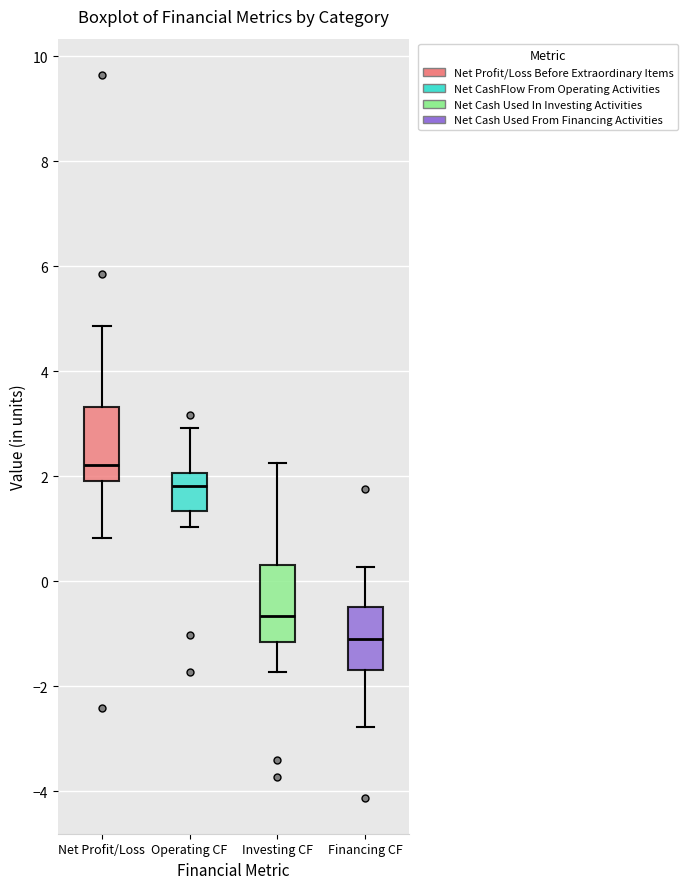

Where does the upper whisker of the box for Operating CF end on the y-axis? The values are not printed on the chart, so give them approximately, as read against the axis.

3.0